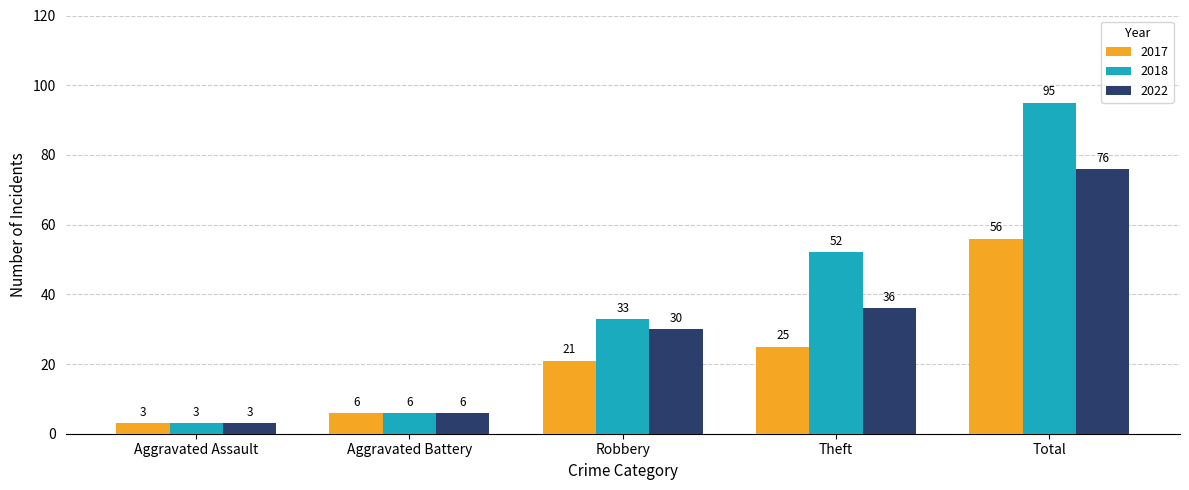

What is the value of the 2017 bar at the 5th from the left?

56